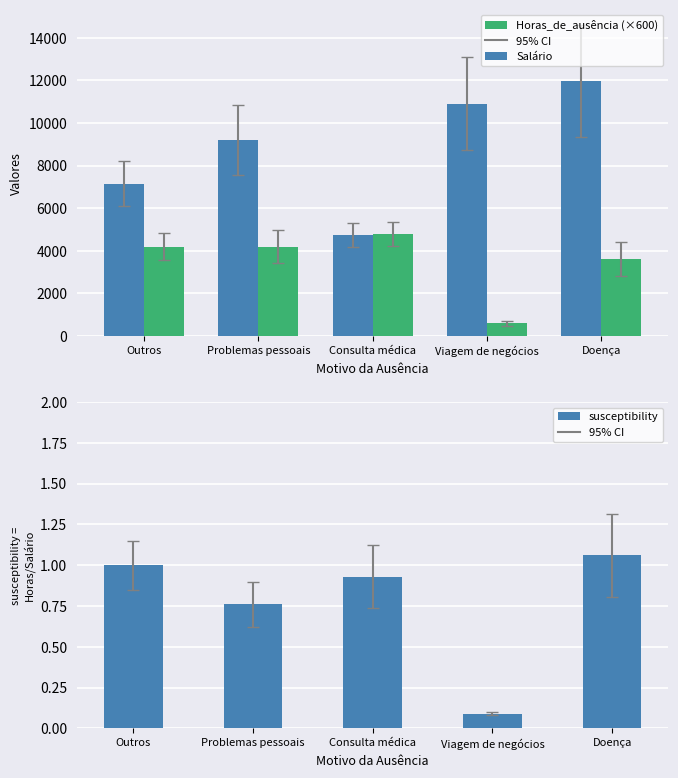

The Salário series shows 3009.3 at Problemas pessoais. True or false?

False